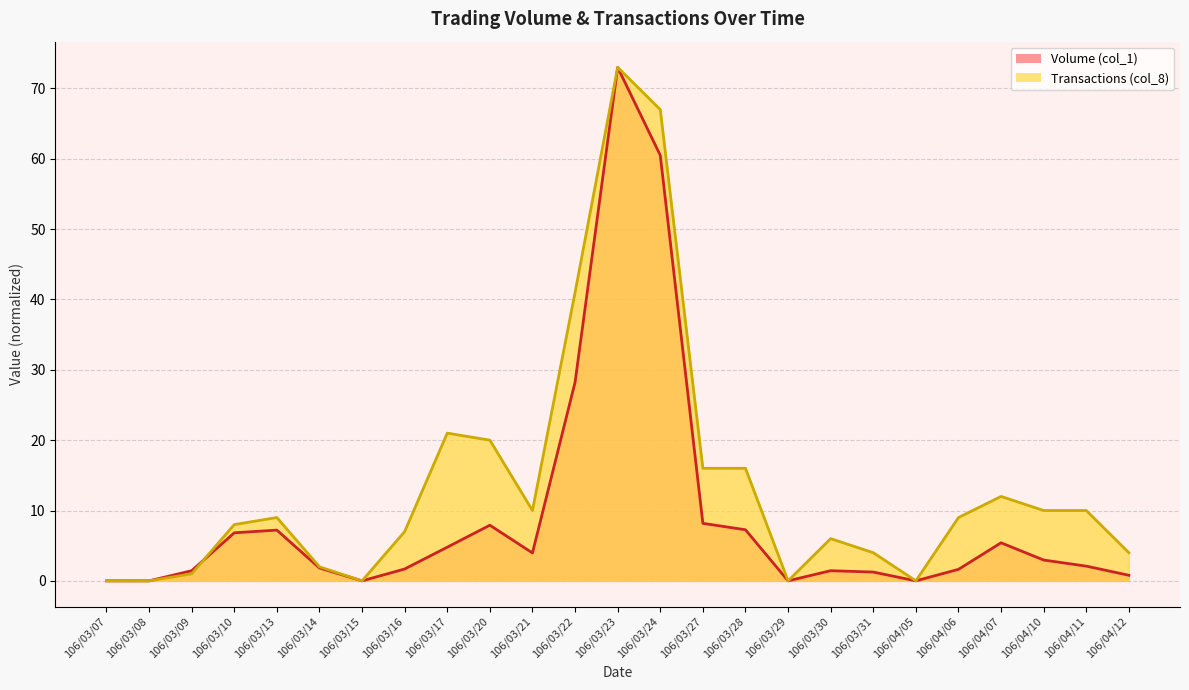

True or false: Transactions (col_8) and Volume (col_1) cross at least once.

True